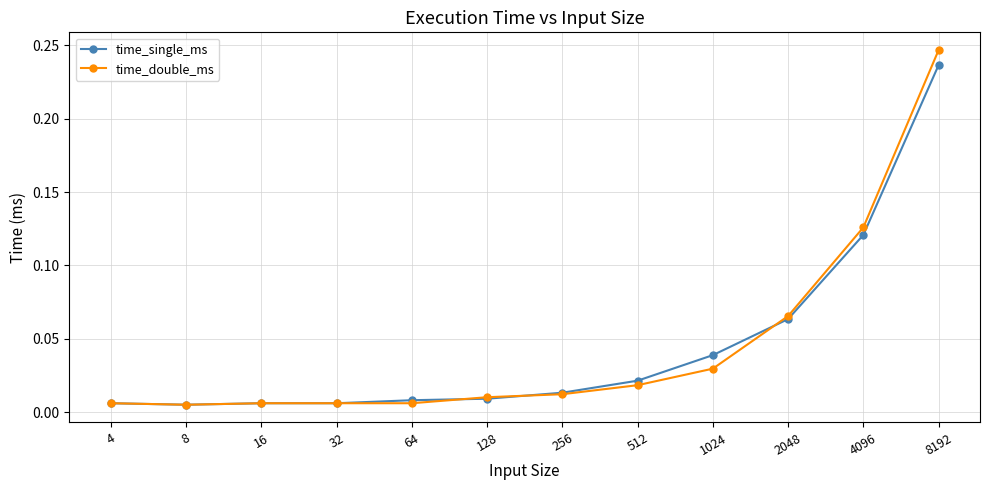

What is the sum of all time_single_ms values?

0.5